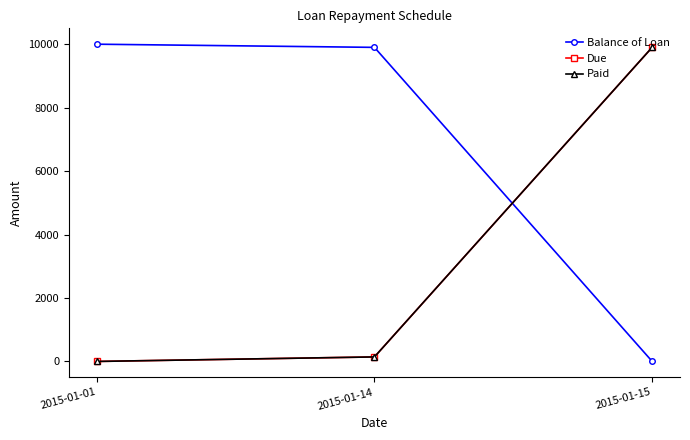

Reading left to right, extract all data points from this chart.

Balance of Loan: 10000.0	9900.0	0.0
Due: 0.0	142.7	9903.2
Paid: 0.0	142.7	9903.2